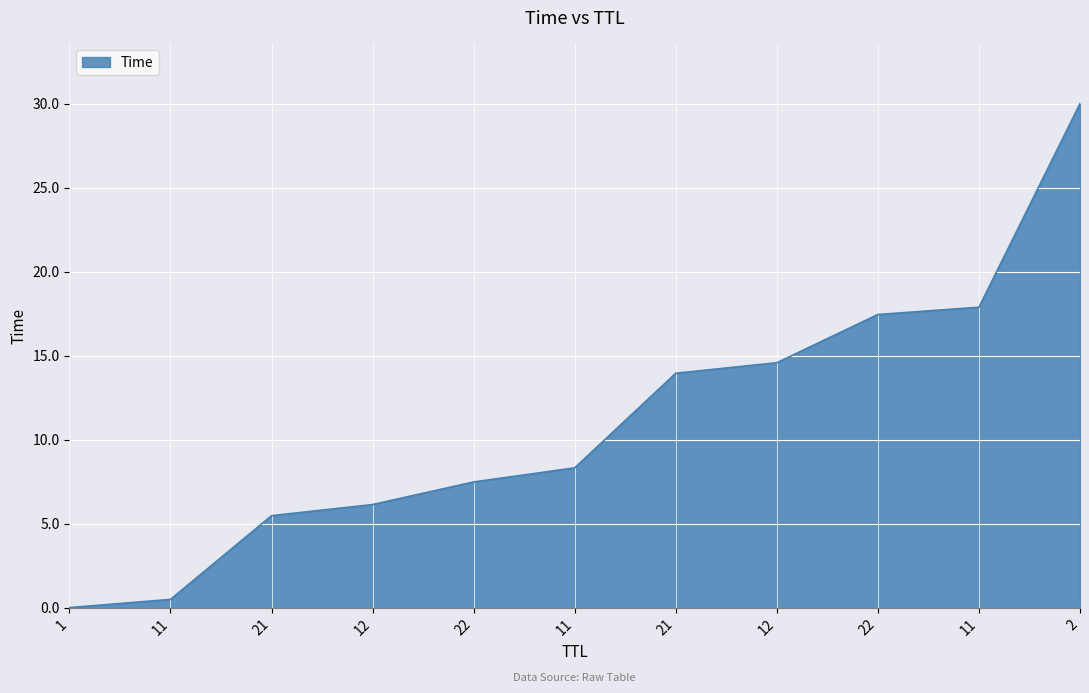

Is it true that the value at 22 is 7.5?

True